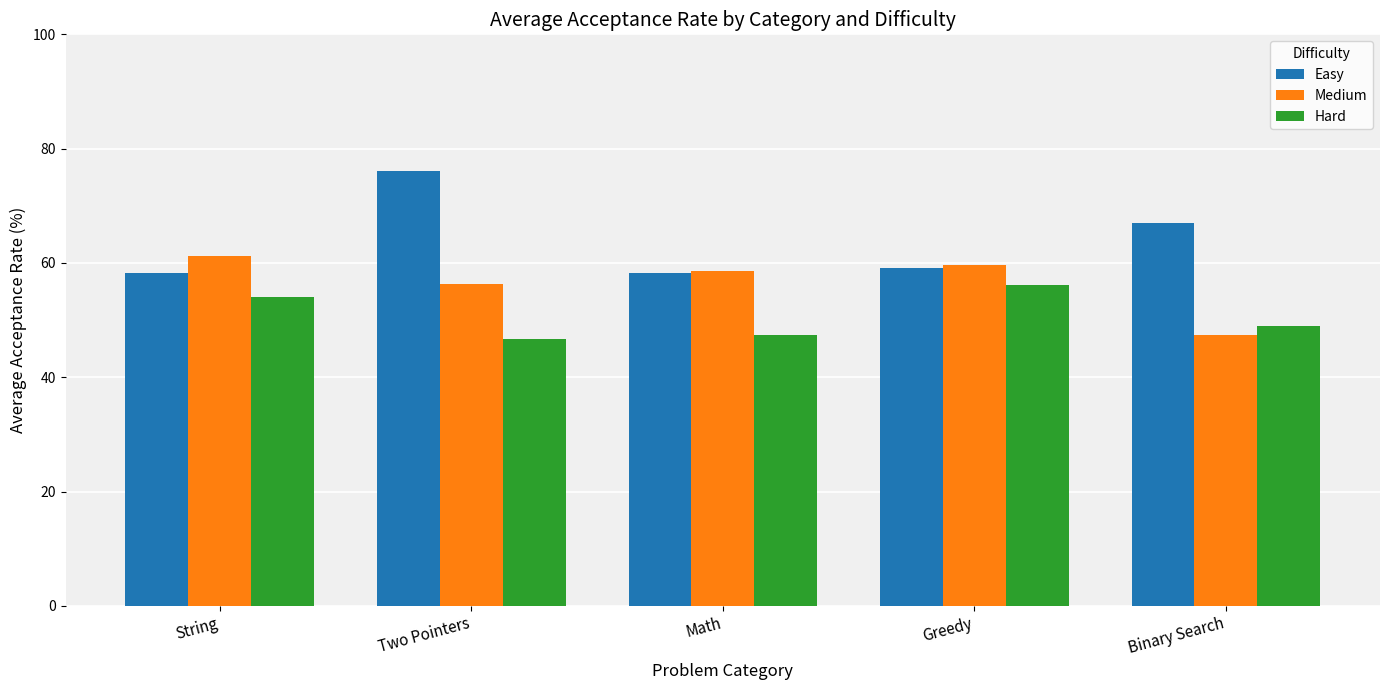

At which label does Hard first exceed 48?

String